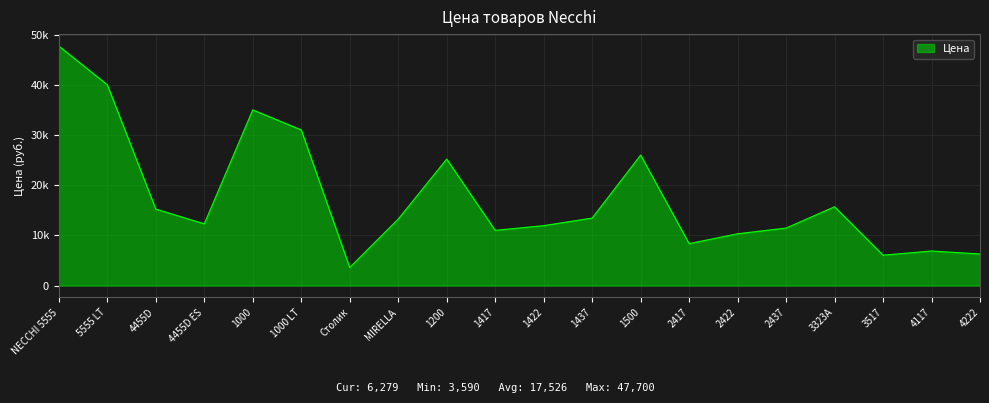

Does the chart have visible grid lines?

Yes